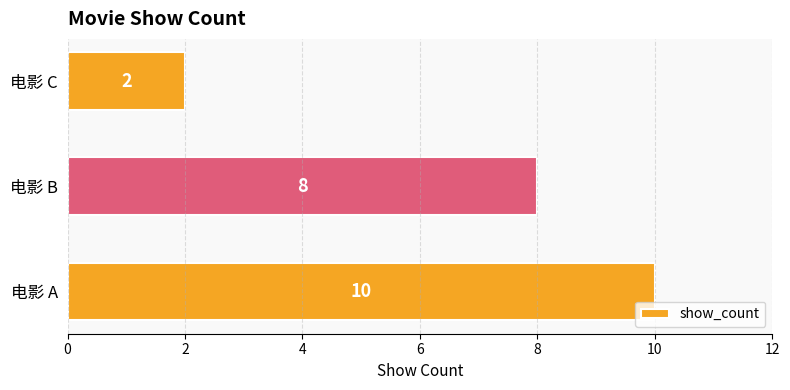

What is the difference between the maximum and minimum values?

8